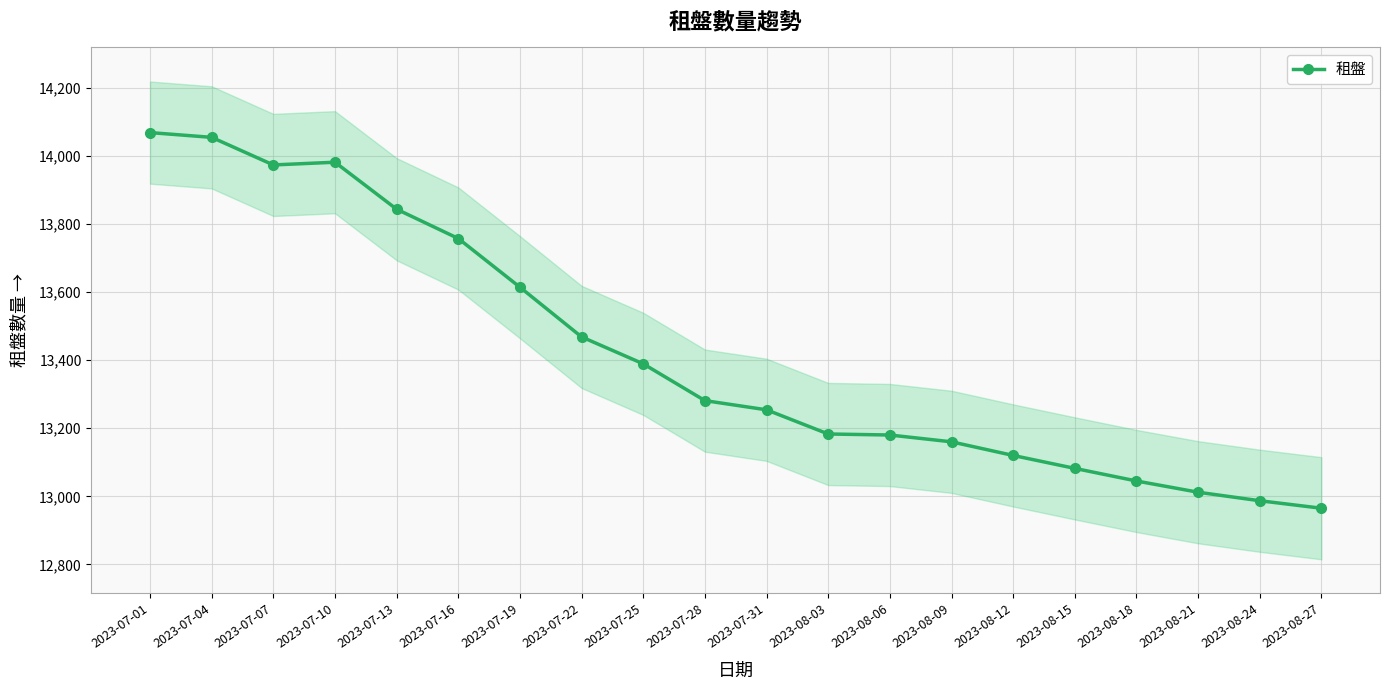

Where is the data nearest to the value 13516?

2023-07-22